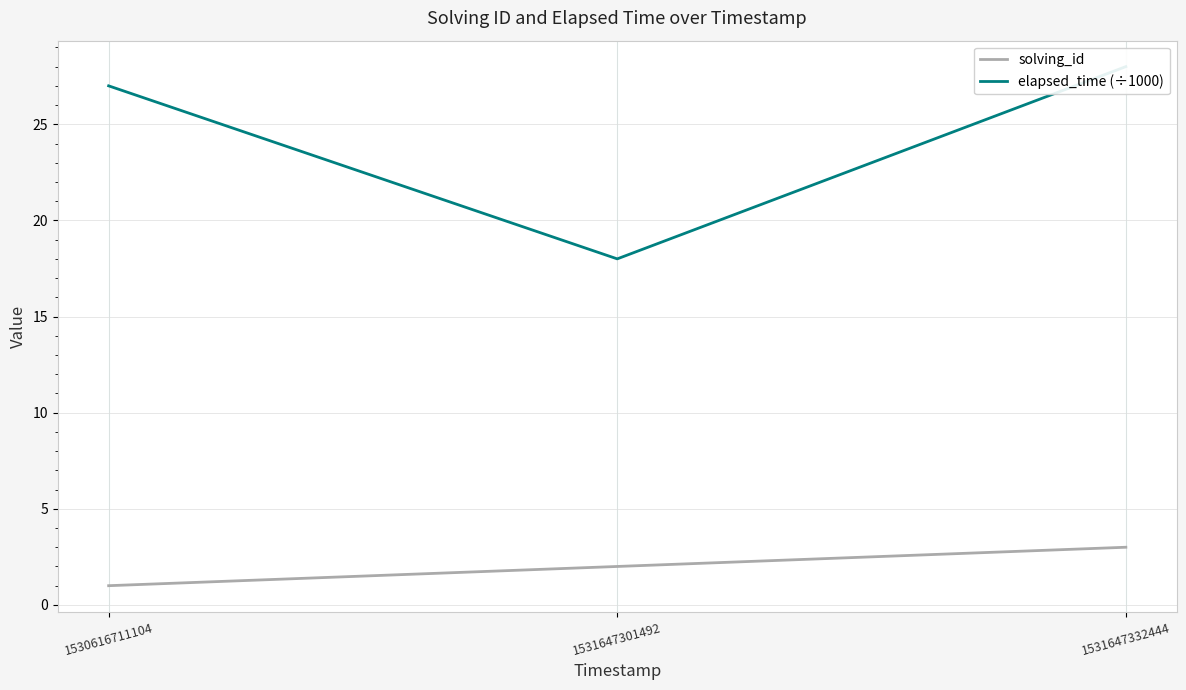

What is the total value across all series at 1530616711104?

28